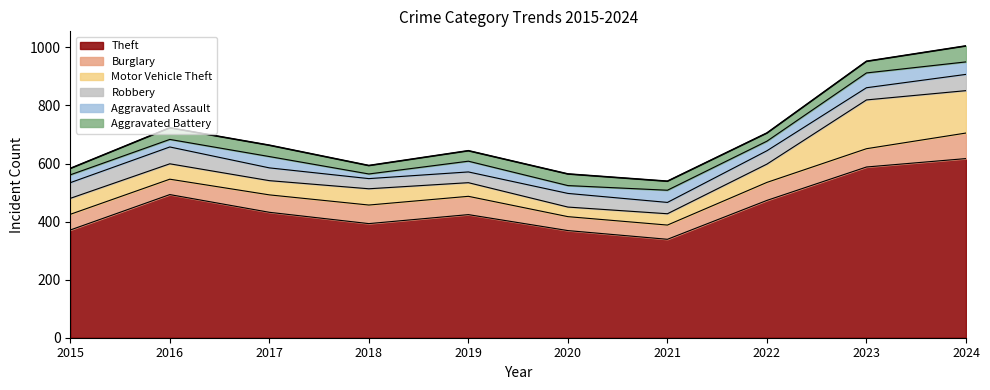

What is the difference between the Burglary values at 2017 and 2020?

12